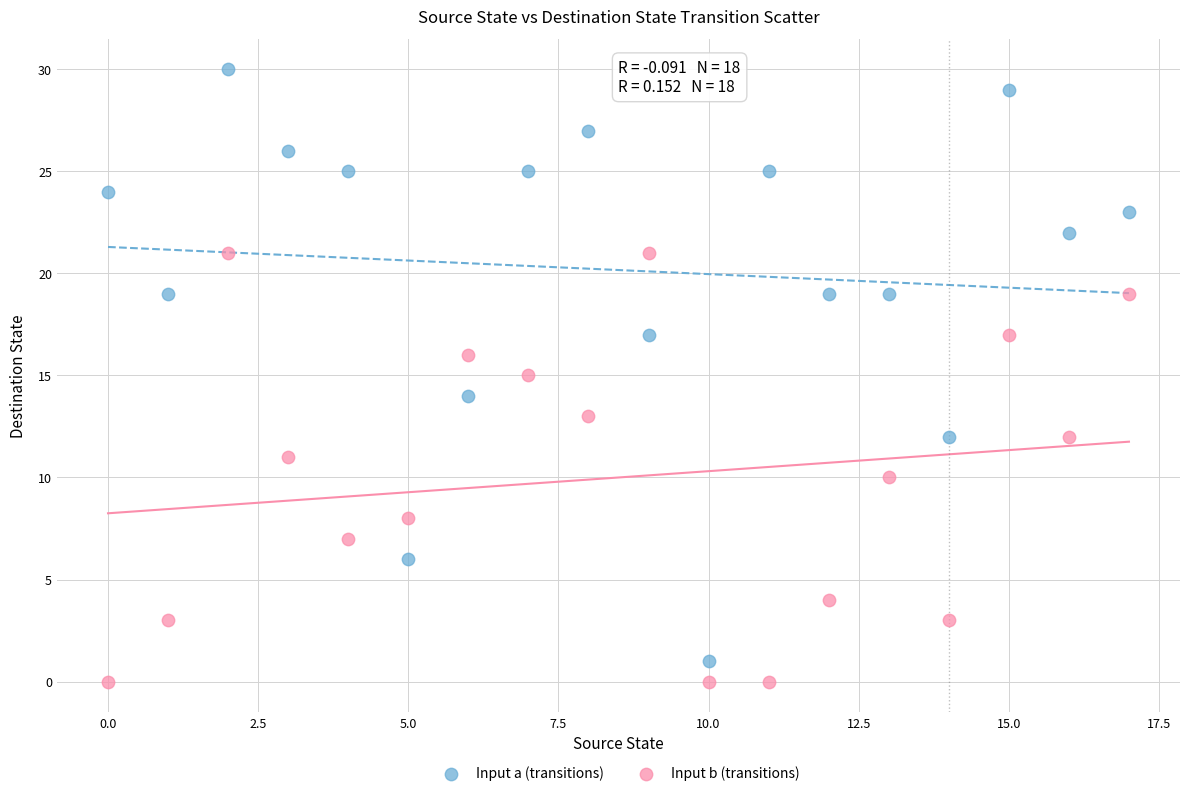

Which series reaches the maximum Y coordinate?

Input a (transitions)